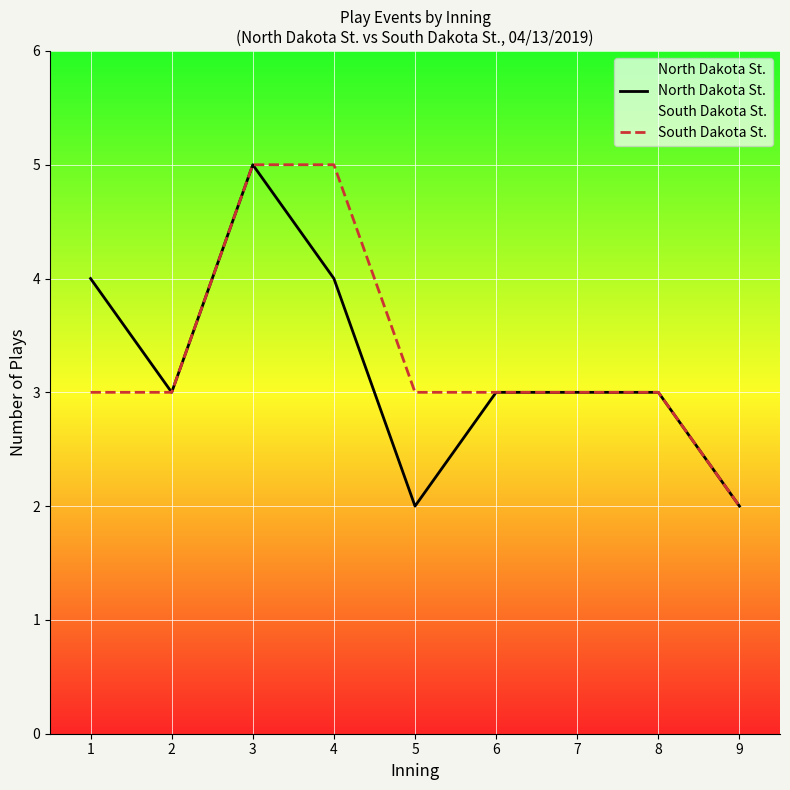

List the series in order of their peak value, highest first.

North Dakota St., South Dakota St.